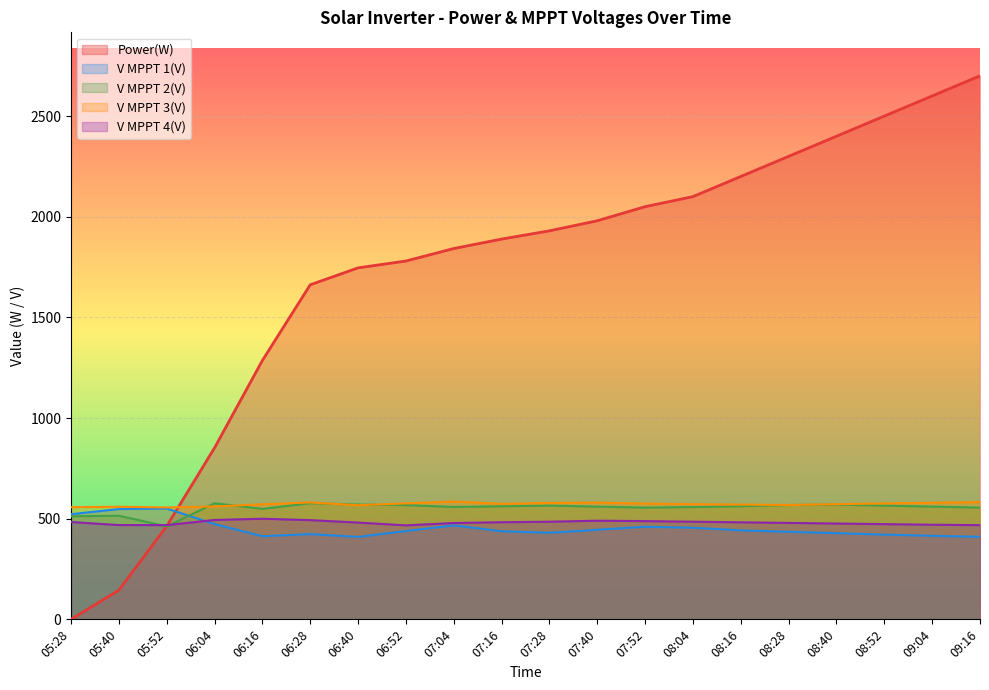

How many lines are shown in the chart?

5